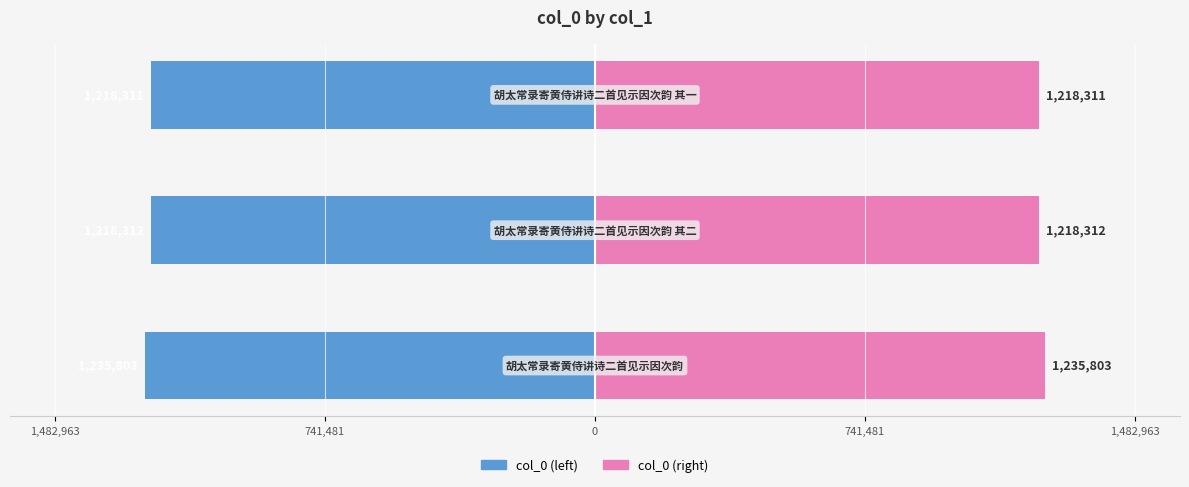

How many values in the col_0 (right) series exceed 1218312?

1